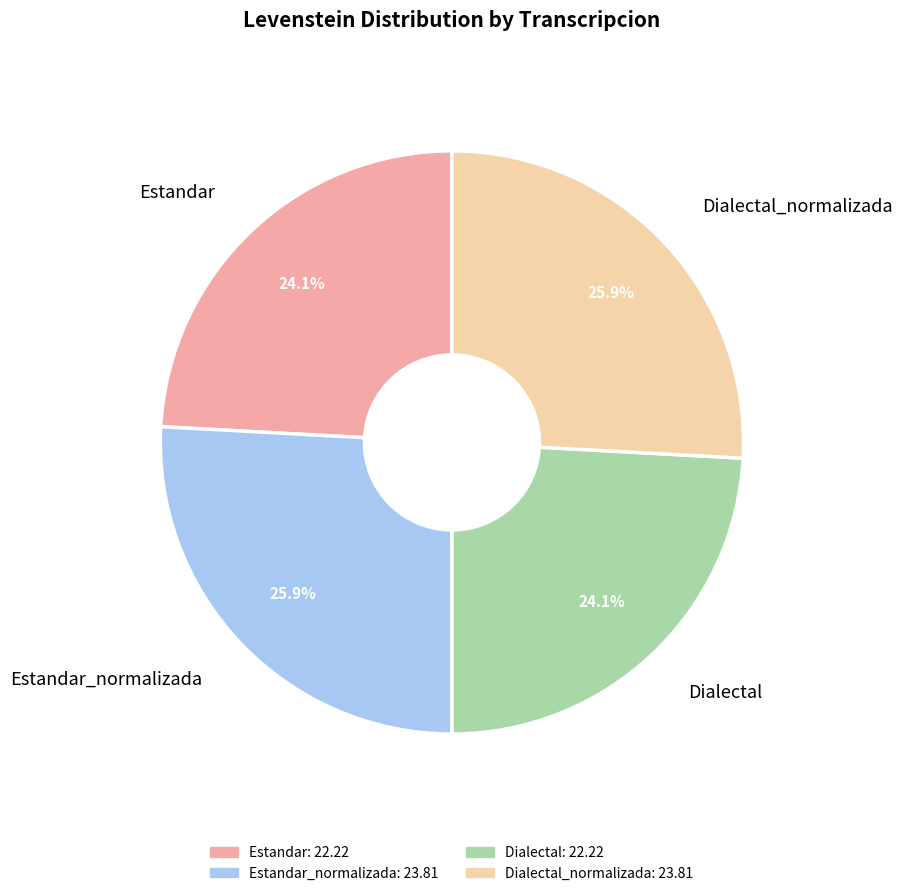

Is there any slice that represents more than half of the pie?

No